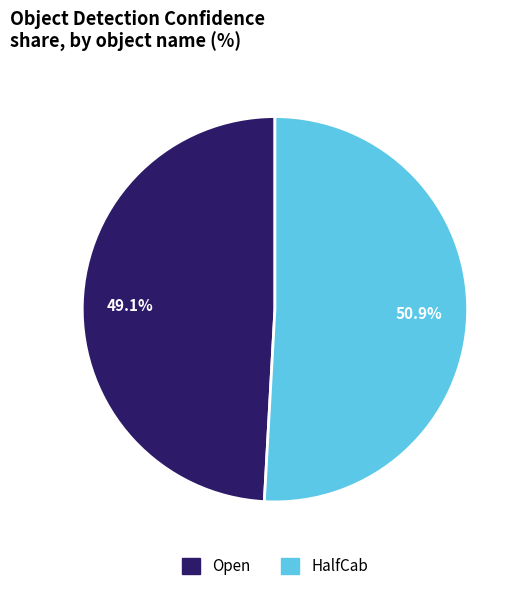

Rank the categories by value from highest to lowest.

HalfCab, Open